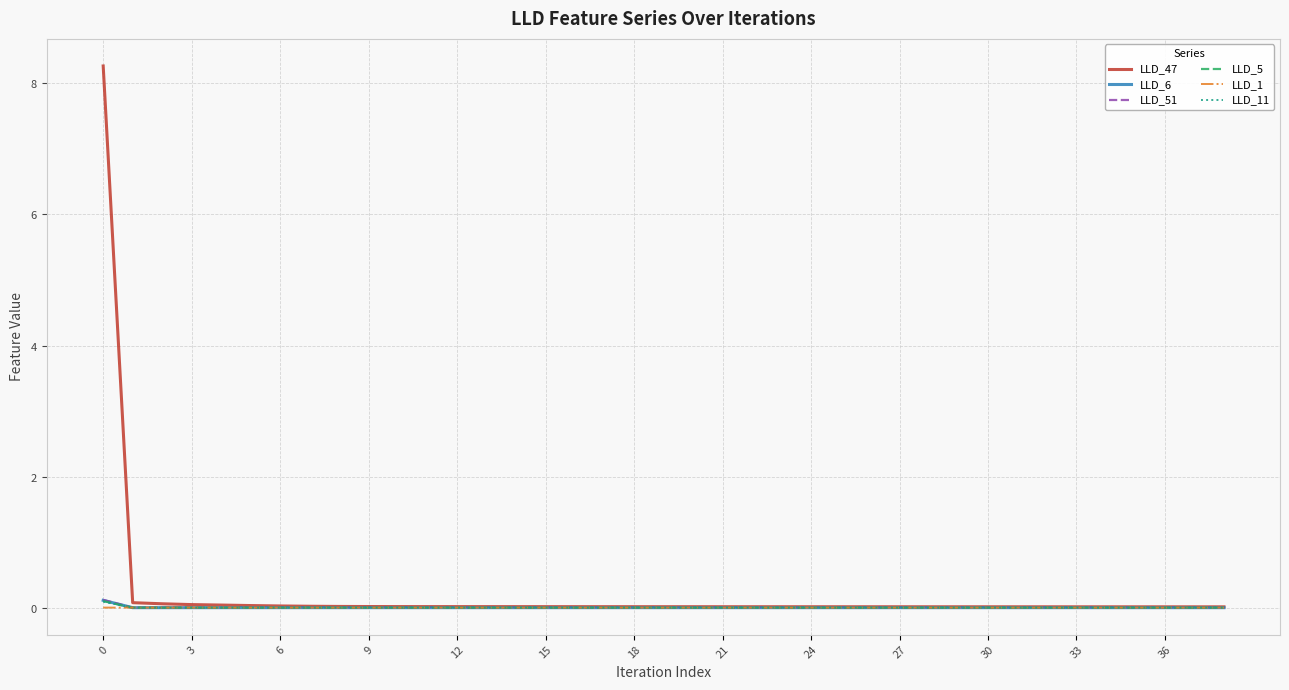

At which category does the chart reach its minimum across all series?

3